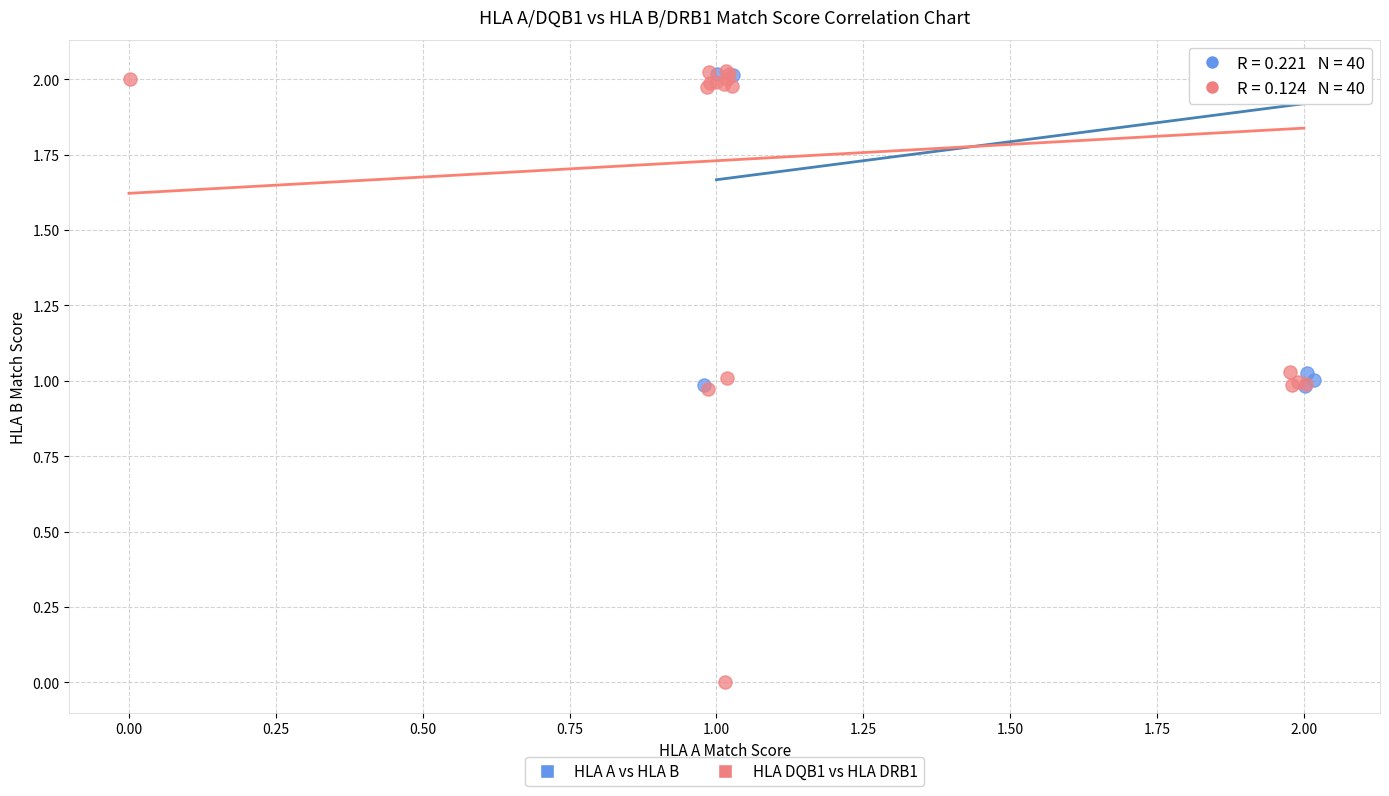

Which series has the largest Y range (max minus min)?

HLA DQB1 vs HLA DRB1